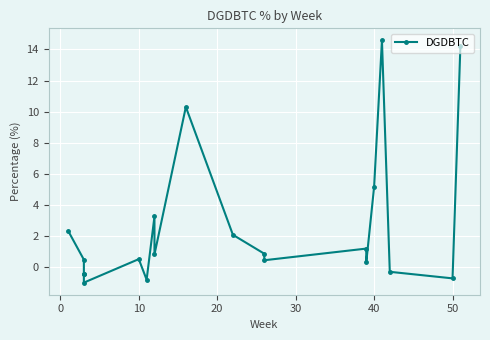

What is the minimum value shown in the chart?

-1.0